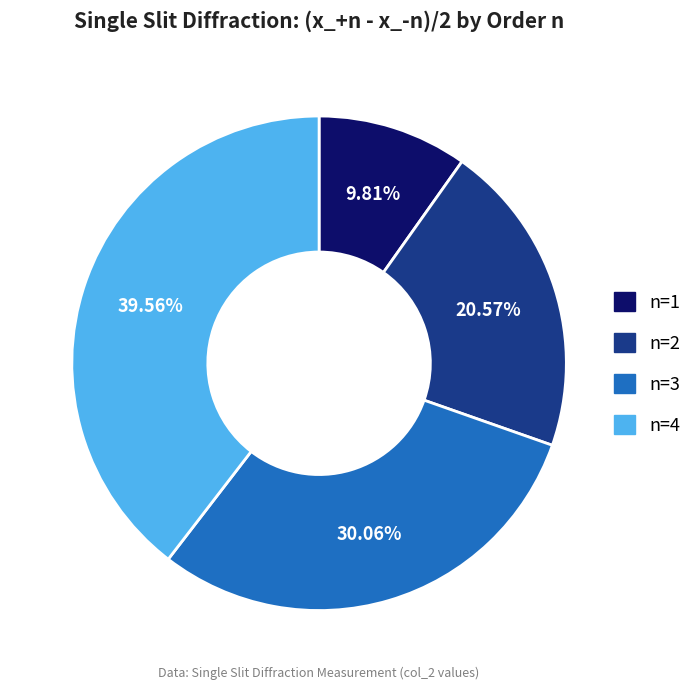

What percentage is the n=3 slice, to the nearest percent?

30%